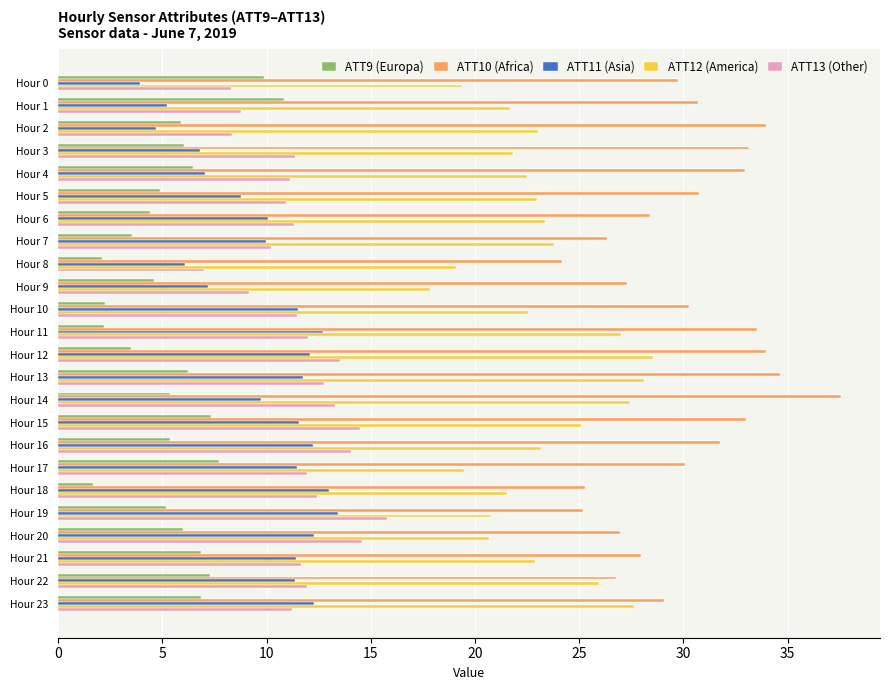

What is the total value across all series at Hour 22?

83.4